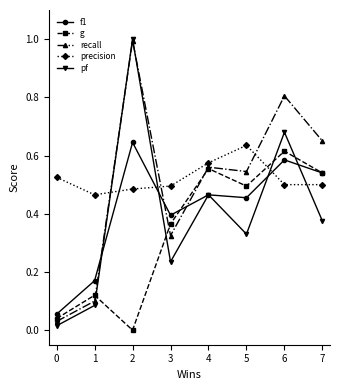

True or false: g and precision cross at least once.

True